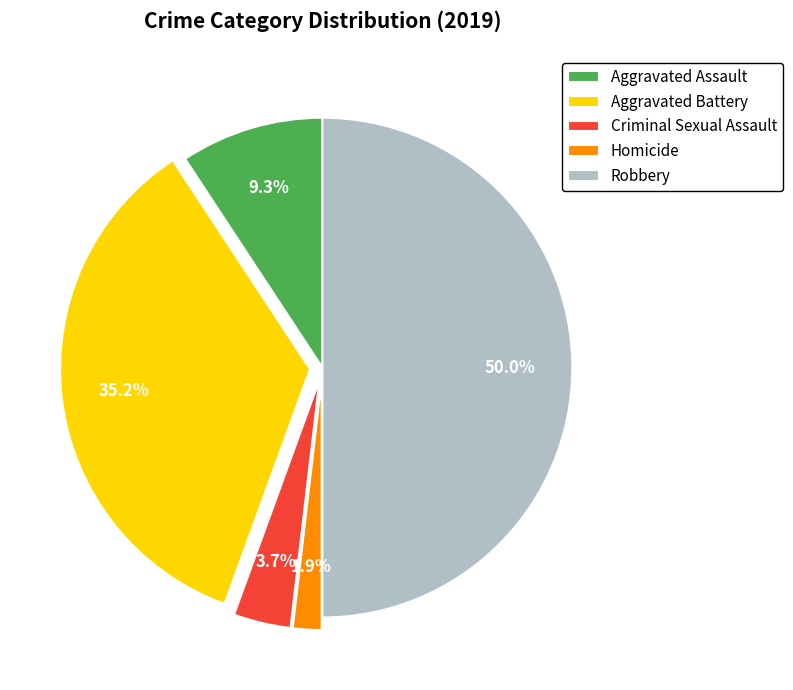

Which has a higher value, Aggravated Assault or Criminal Sexual Assault?

Aggravated Assault